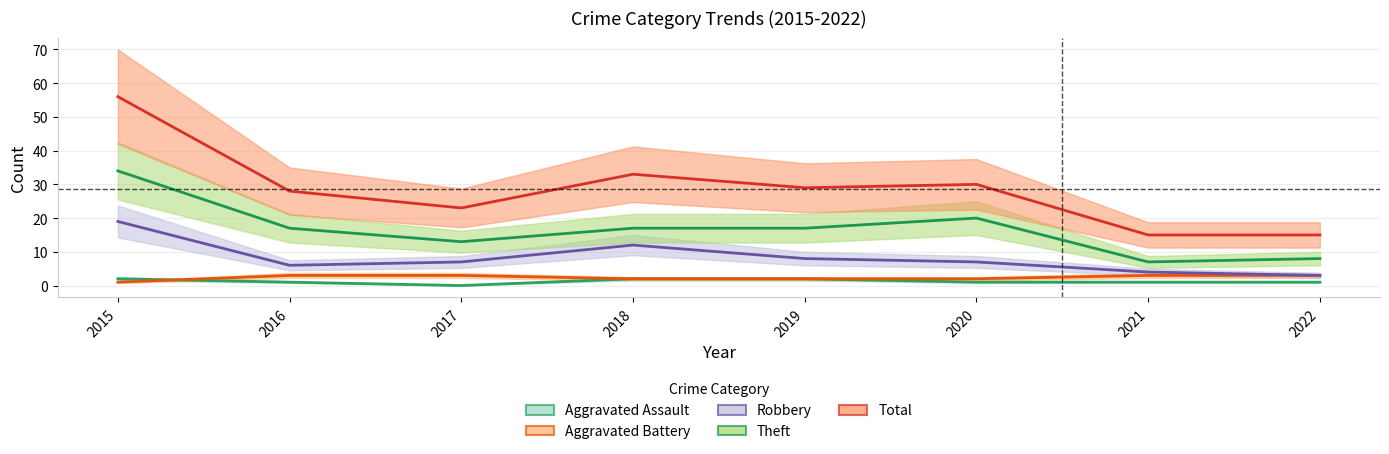

What is the total value across all series at 2017?

46